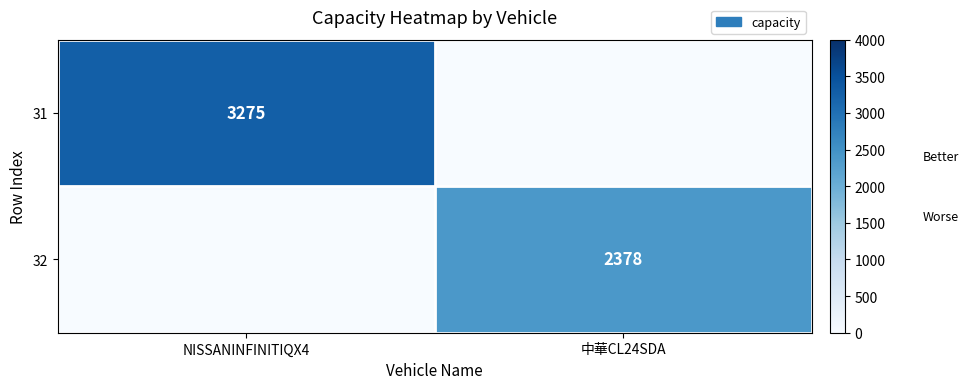

The 32 series shows 2378 at 中華CL24SDA. True or false?

True